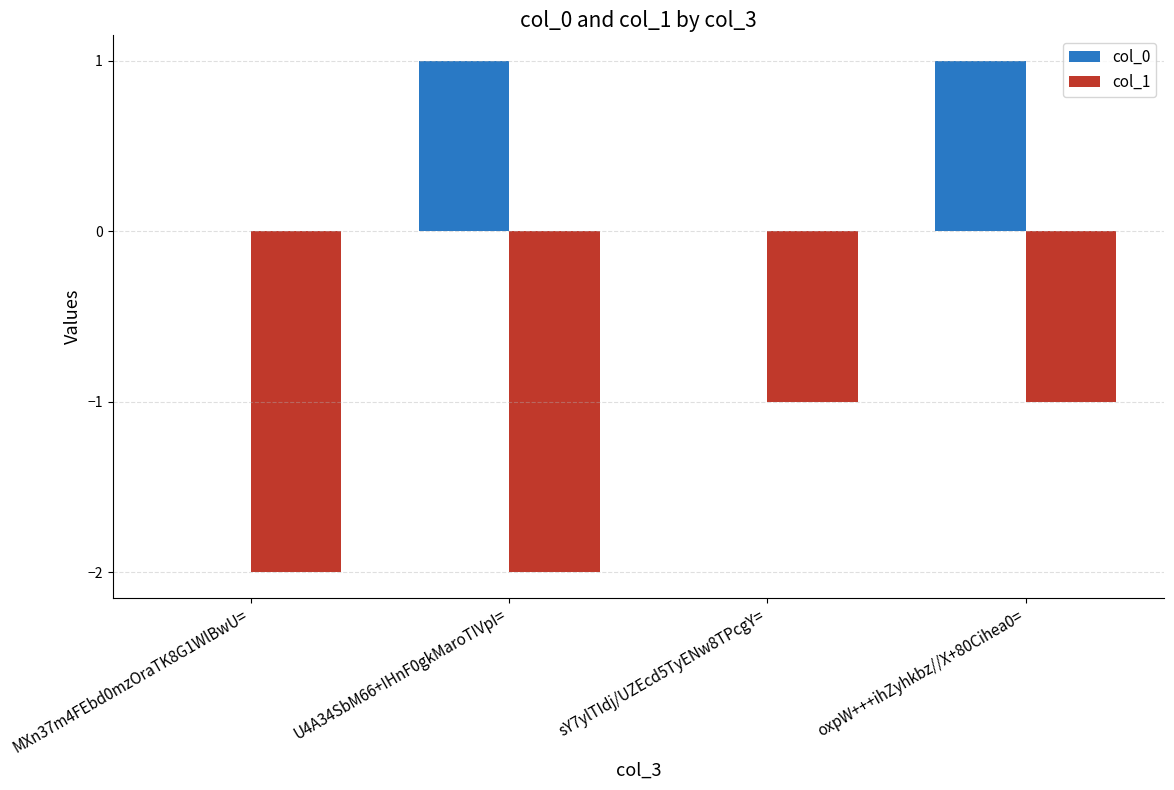

Reading left to right, transcribe all the data shown in this chart.

col_0: MXn37m4FEbd0mzOraTK8G1WlBwU==0	U4A34SbM66+IHnF0gkMaroTIVpI==1	sY7ylTIdj/UZEcd5TyENw8TPcgY==0	oxpW+++ihZyhkbz//X+80Cihea0==1
col_1: MXn37m4FEbd0mzOraTK8G1WlBwU==-2	U4A34SbM66+IHnF0gkMaroTIVpI==-2	sY7ylTIdj/UZEcd5TyENw8TPcgY==-1	oxpW+++ihZyhkbz//X+80Cihea0==-1